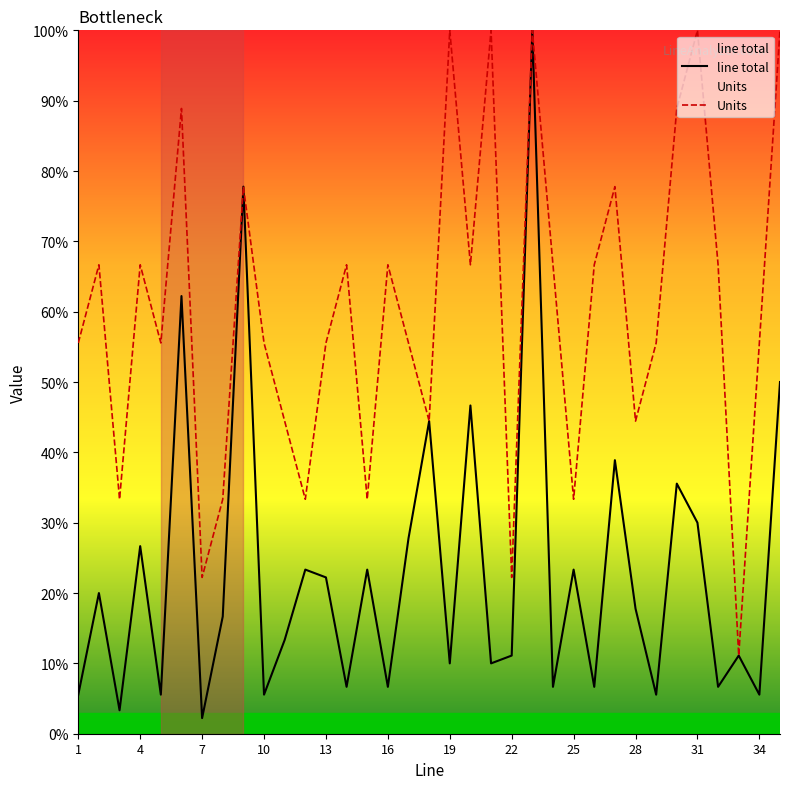

What is the difference between the second highest and minimum values in the Units series?

88.9